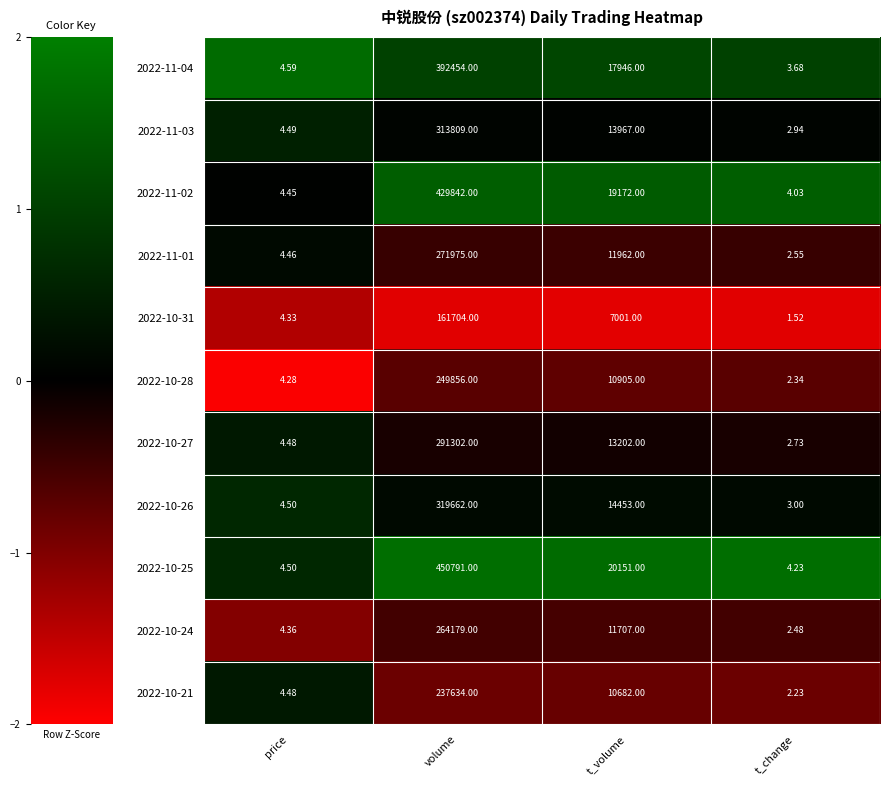

Is the value of 2022-10-28 at t_change greater than the value of 2022-10-31 at t_volume?

No